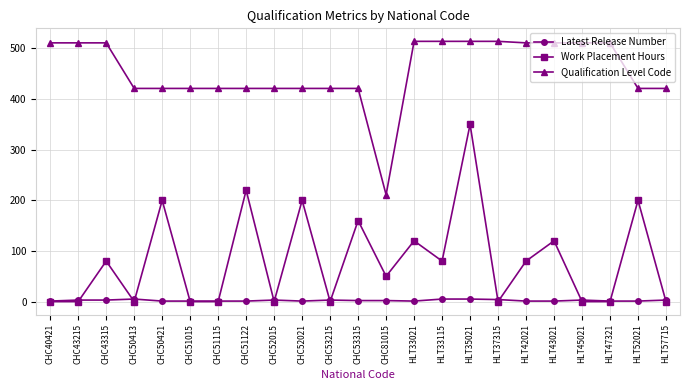

What is the difference between the highest and lowest values at HLT47321?

511